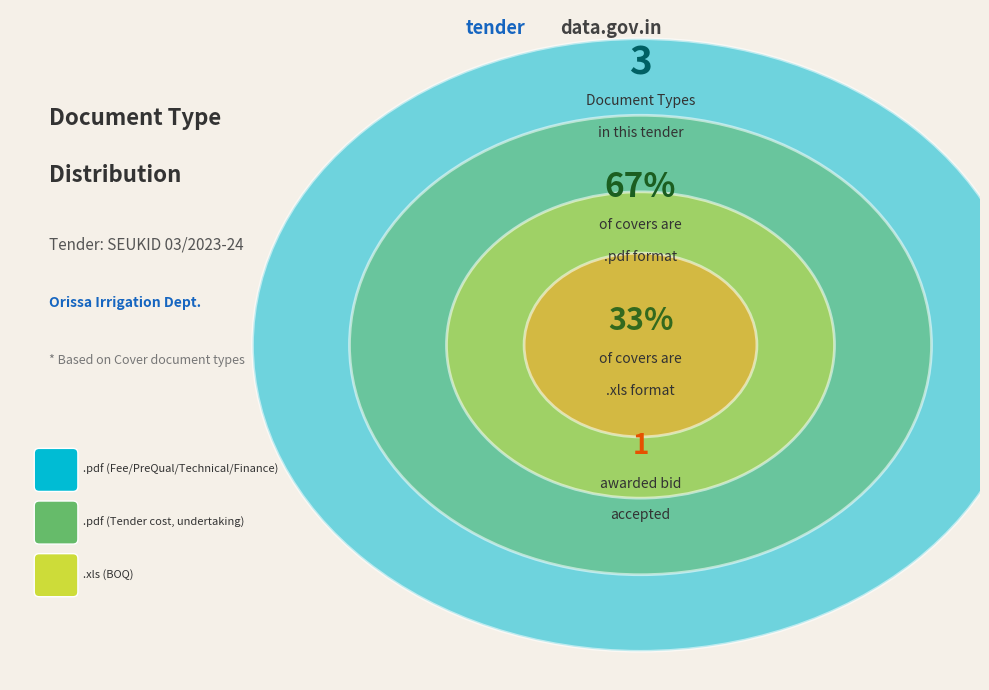

Is there any slice that represents more than half of the pie?

No